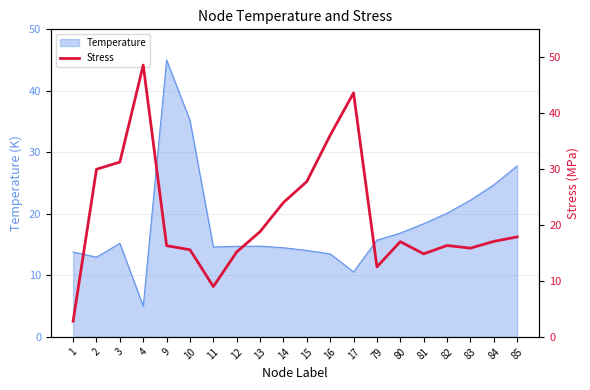

The chart shows a value of 36.1 at 16. True or false?

True